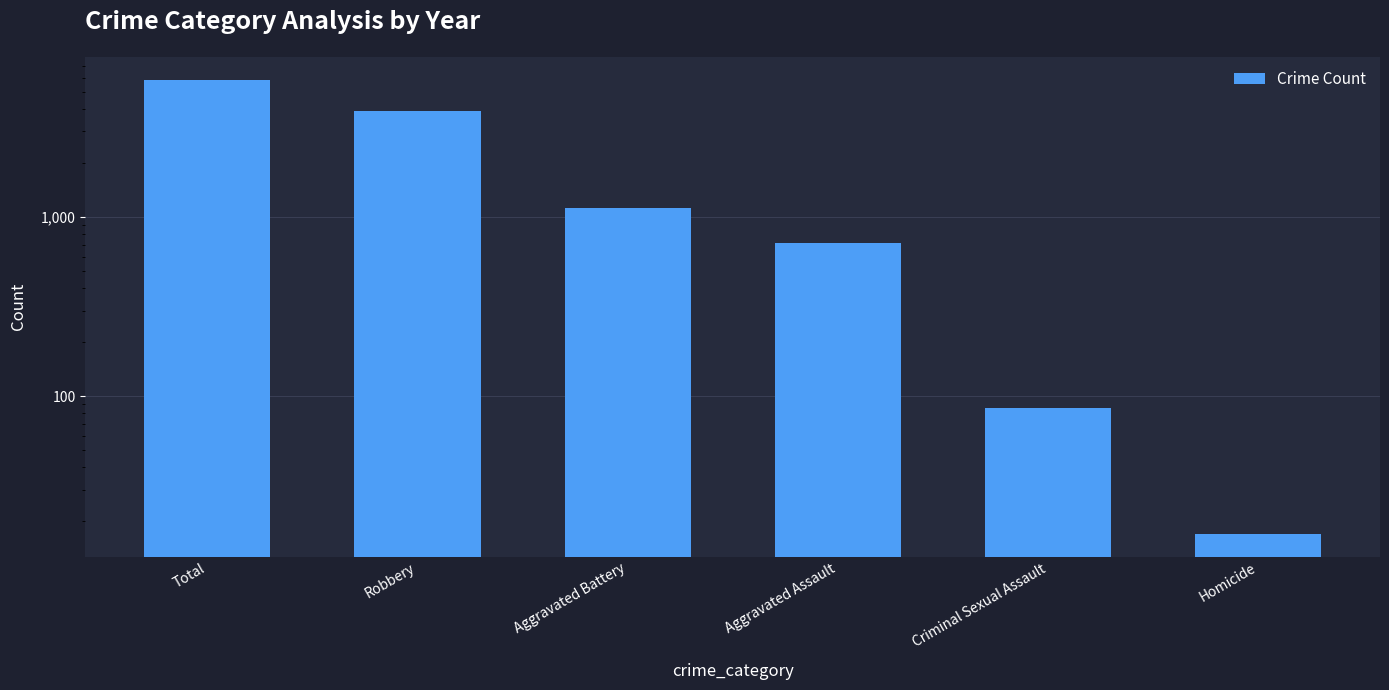

How many bars are there in total?

6